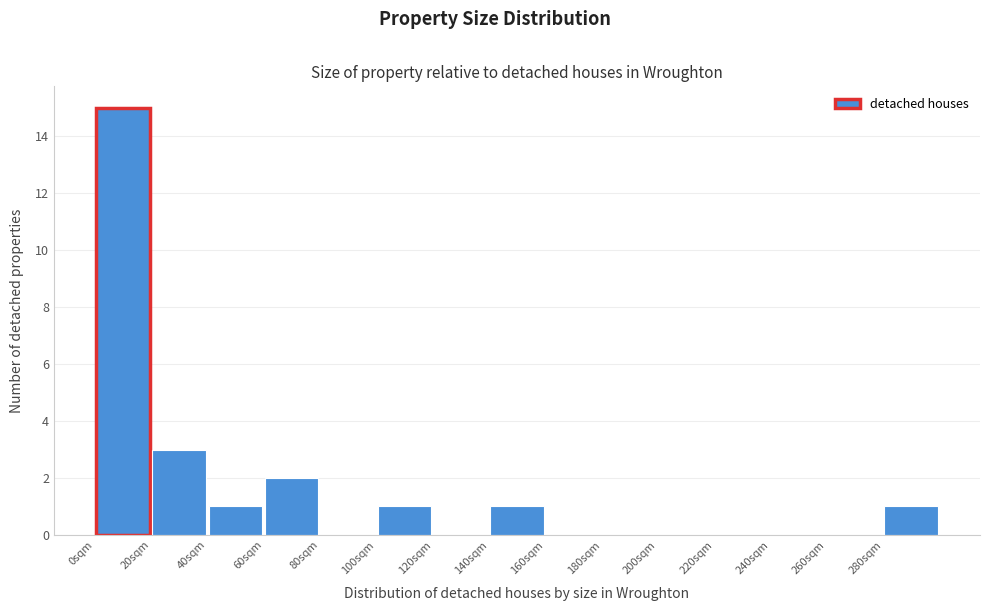

Reading left to right, list every bar in this chart as the range it spans on the x-axis followed by its height. The values are not printed on the chart, so give them approximately, as read against the axis.

0 to 20: 15
20 to 40: 3
40 to 60: 1
60 to 80: 2
80 to 100: 0
100 to 120: 1
120 to 140: 0
140 to 160: 1
160 to 180: 0
180 to 200: 0
200 to 220: 0
220 to 240: 0
240 to 260: 0
260 to 280: 0
280 to 300: 1